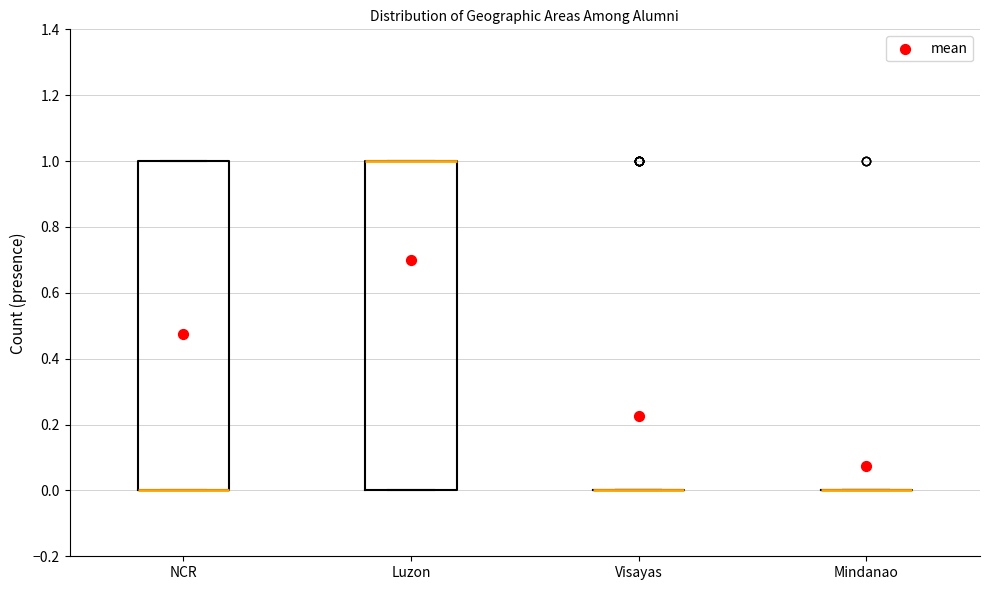

Reading left to right, read every box against the y-axis: the position of its median line, the range the box covers, and the ends of its whiskers. The values are not printed on the chart, so give them approximately, as read against the axis.

NCR: median 0 (drawn on the box's lower edge), box 0 to 1, whiskers 0 to 1
Luzon: median 1 (drawn on the box's upper edge), box 0 to 1, whiskers 0 to 1
Visayas: box collapsed to a line at 0, whiskers 0 to 0
Mindanao: box collapsed to a line at 0, whiskers 0 to 0